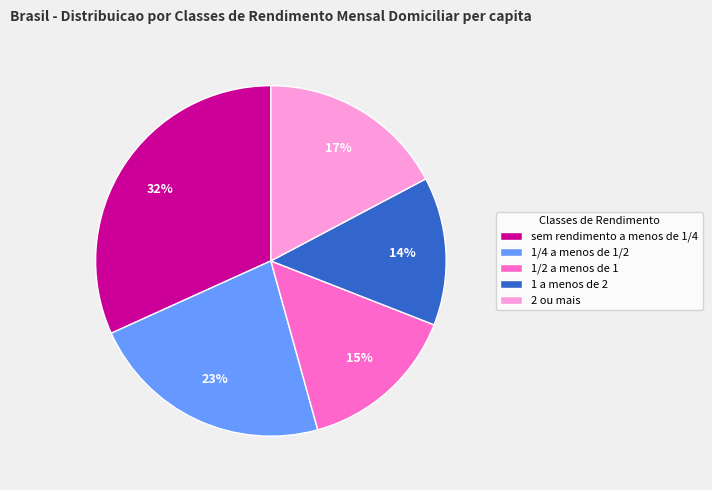

Is the sum of 1/2 a menos de 1 and 2 ou mais greater than half?

No